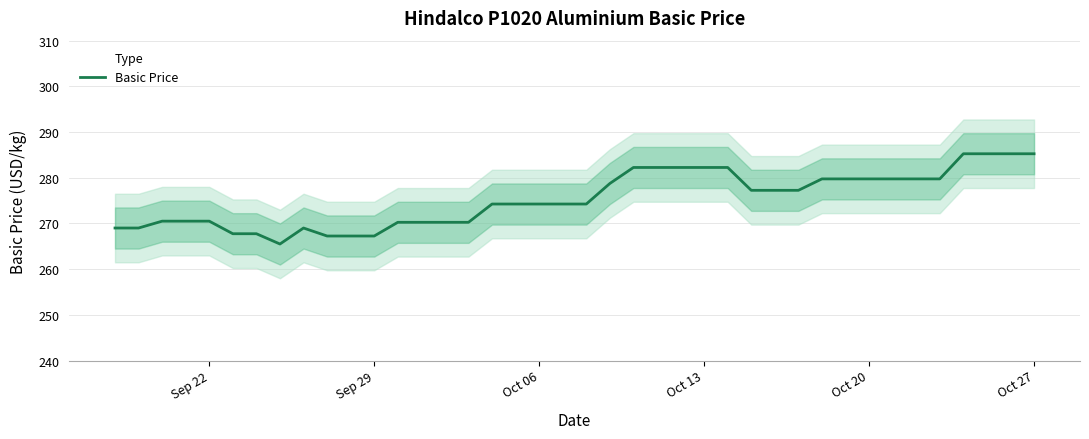

What is the minimum value for Basic Price?

265.5